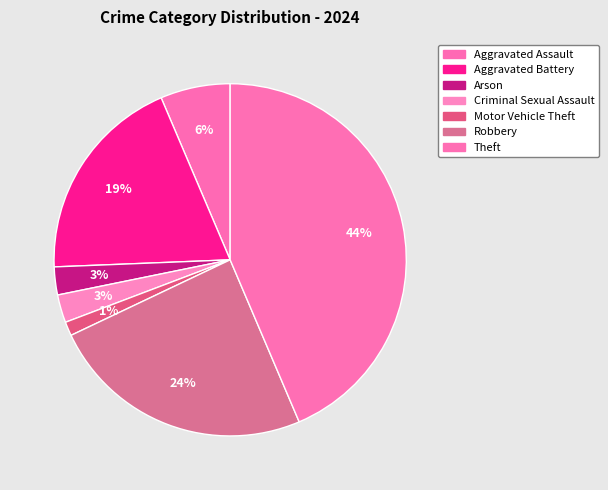

How many slices are in this pie chart?

7